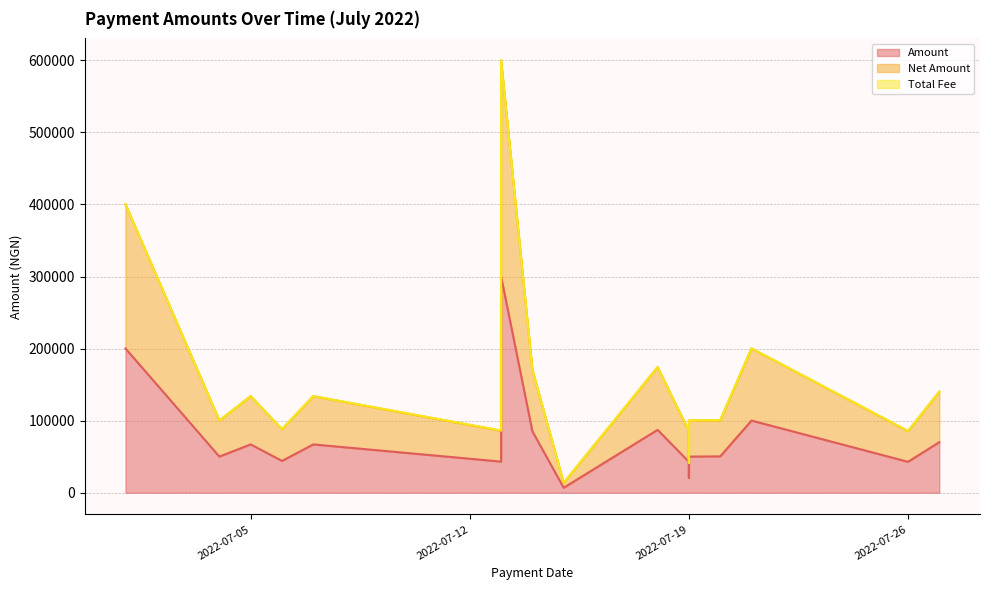

Rank the categories by Amount value from highest to lowest.

2022-07-13, 2022-07-01, 2022-07-21, 2022-07-18, 2022-07-14, 2022-07-27, 2022-07-05, 2022-07-07, 2022-07-20, 2022-07-04, 2022-07-19, 2022-07-06, 2022-07-13, 2022-07-19, 2022-07-26, 2022-07-19, 2022-07-15